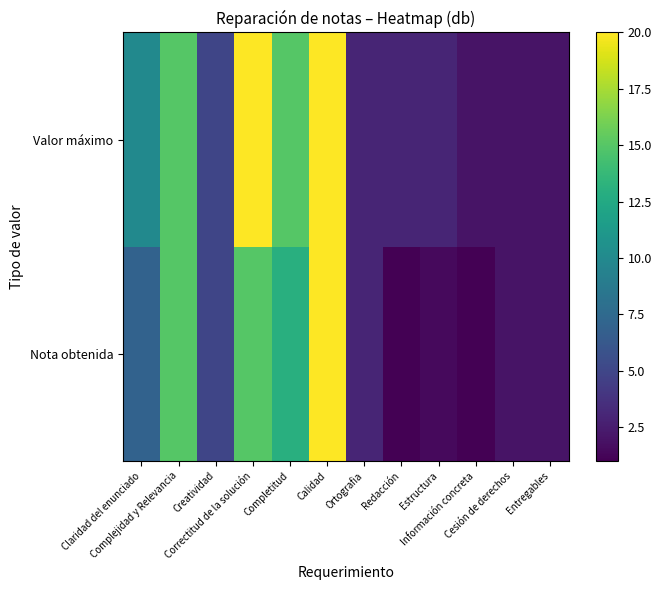

How many categories are shown in the chart?

12